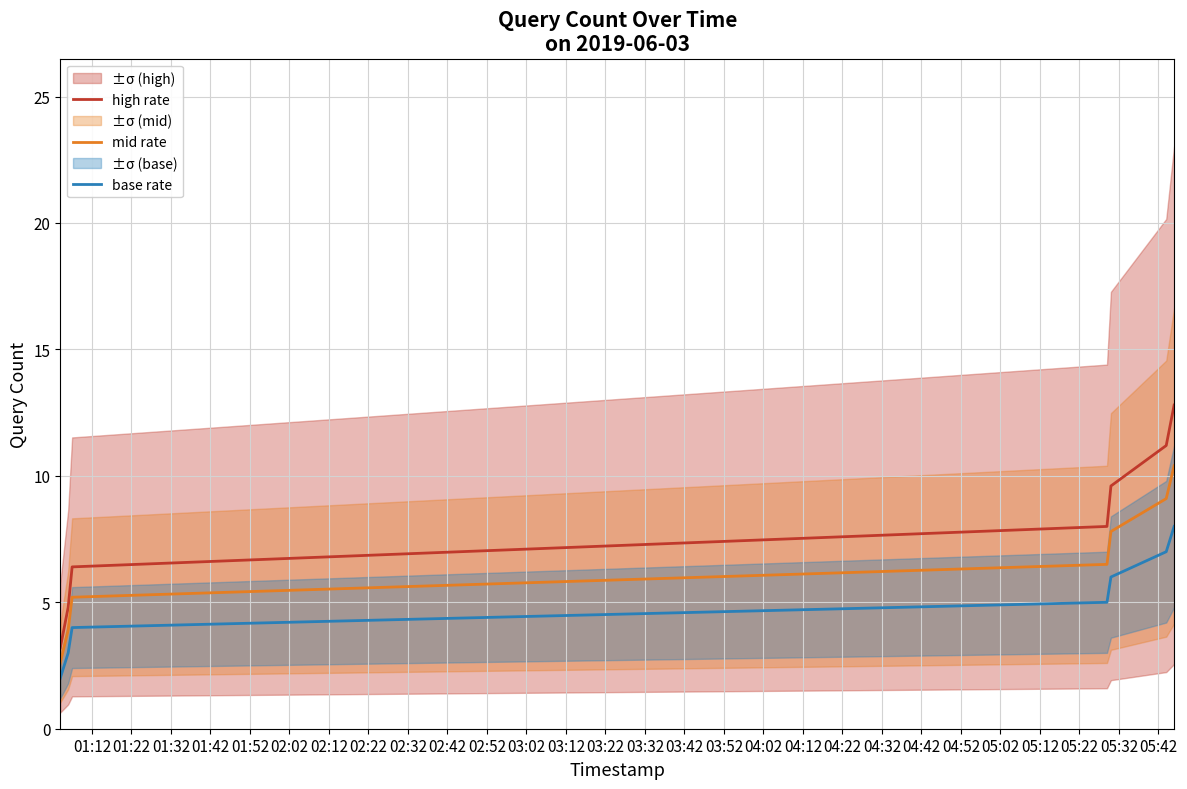

True or false: base rate and high rate cross at least once.

False